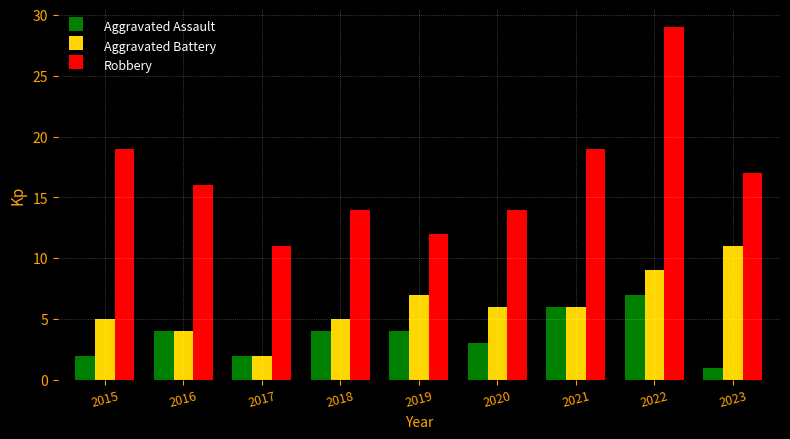

What is the total value across all series at 2021?

31